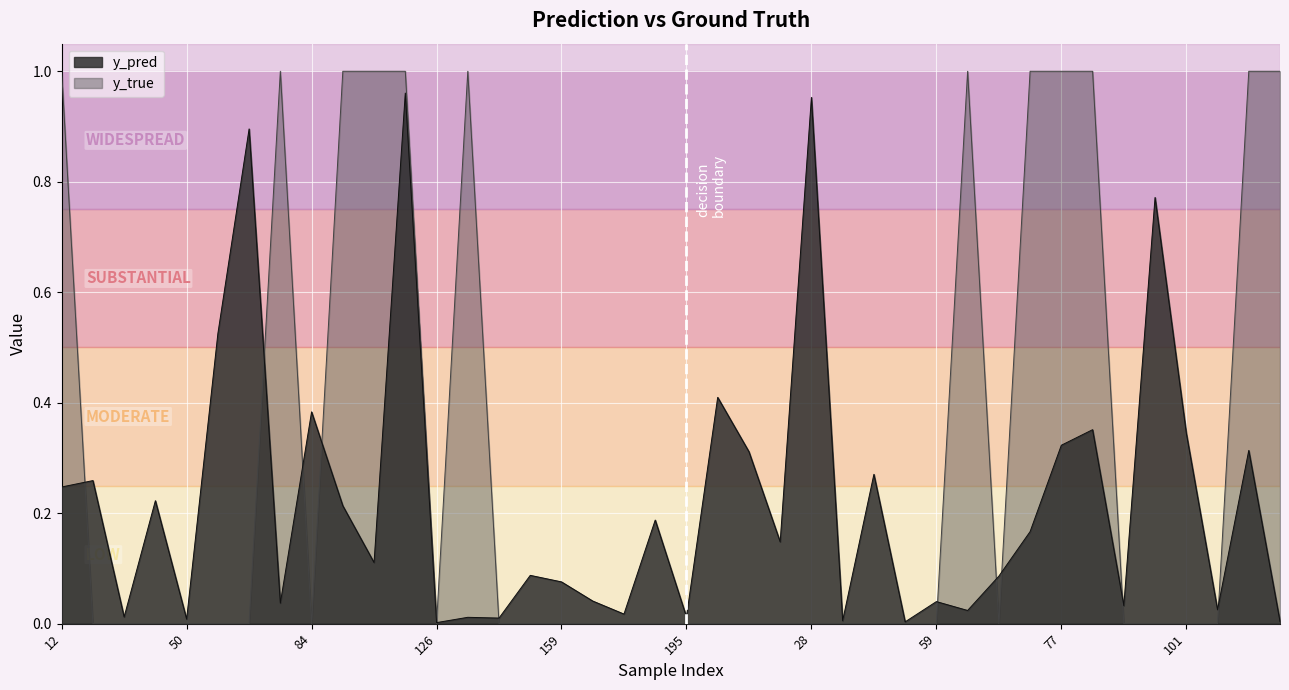

True or false: y_true has a value of 1.0 at 80.

True